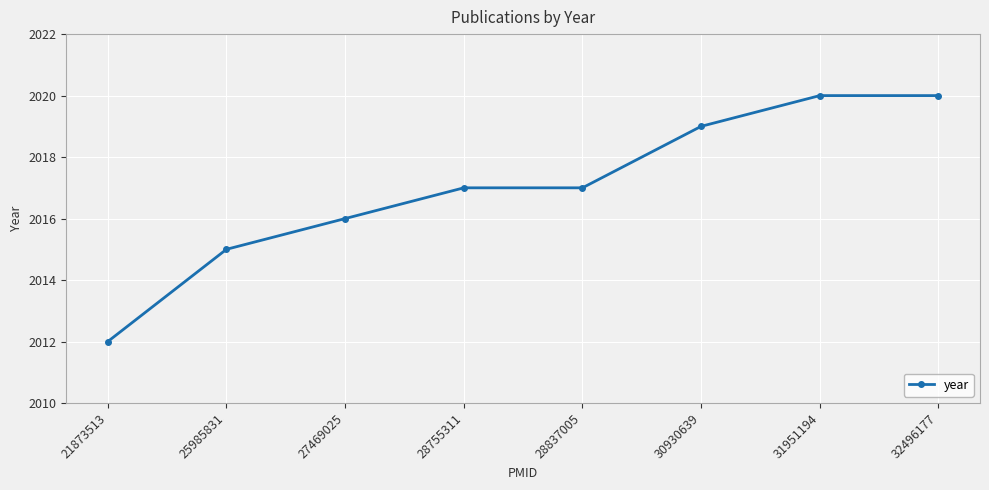

How many series are shown in this chart?

1